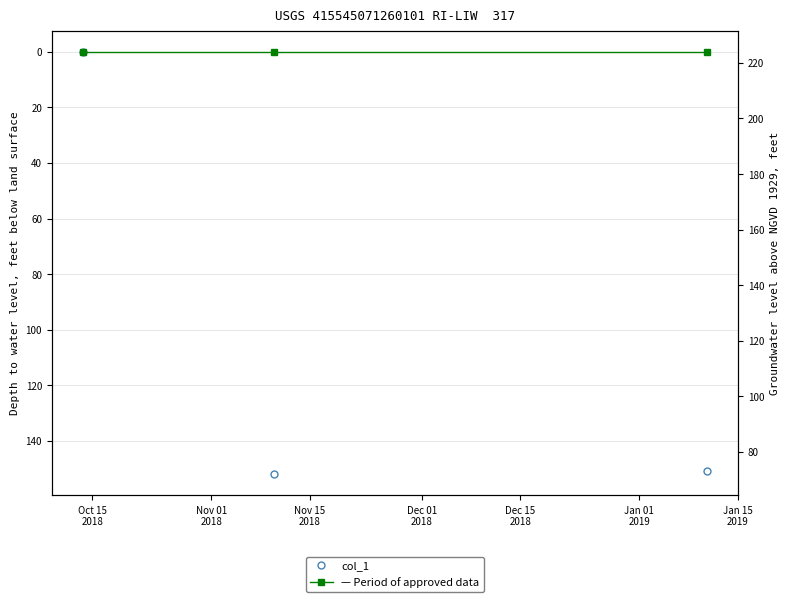

What is the label of the 3rd point from the left?

Nov 15
2018